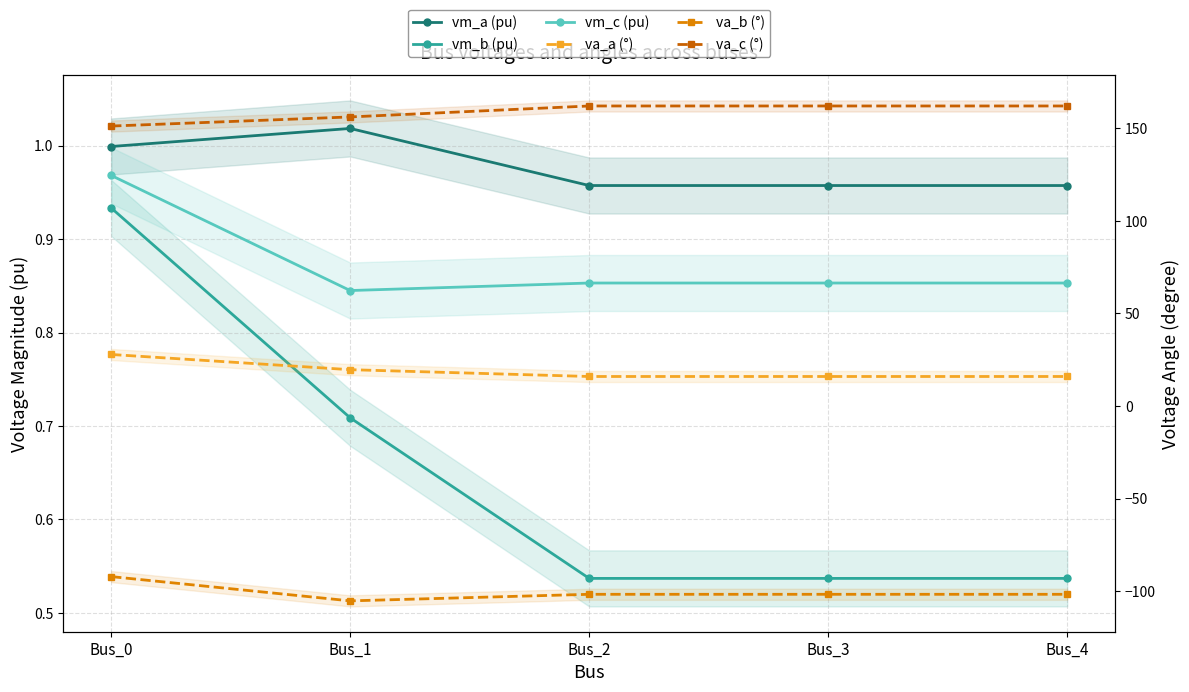

What is the smallest value displayed?

-105.3